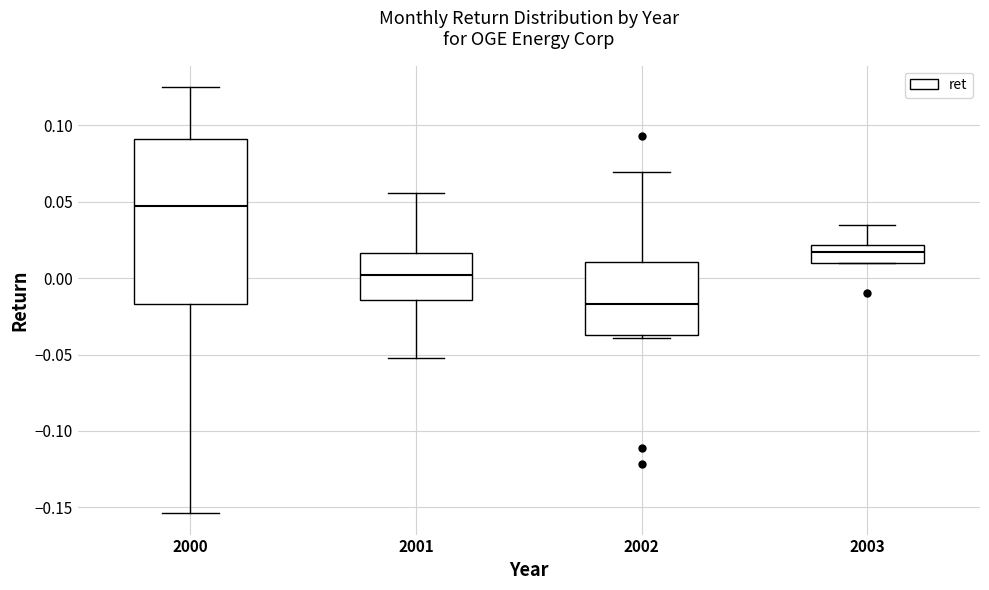

Which box's median line is the highest?

2000